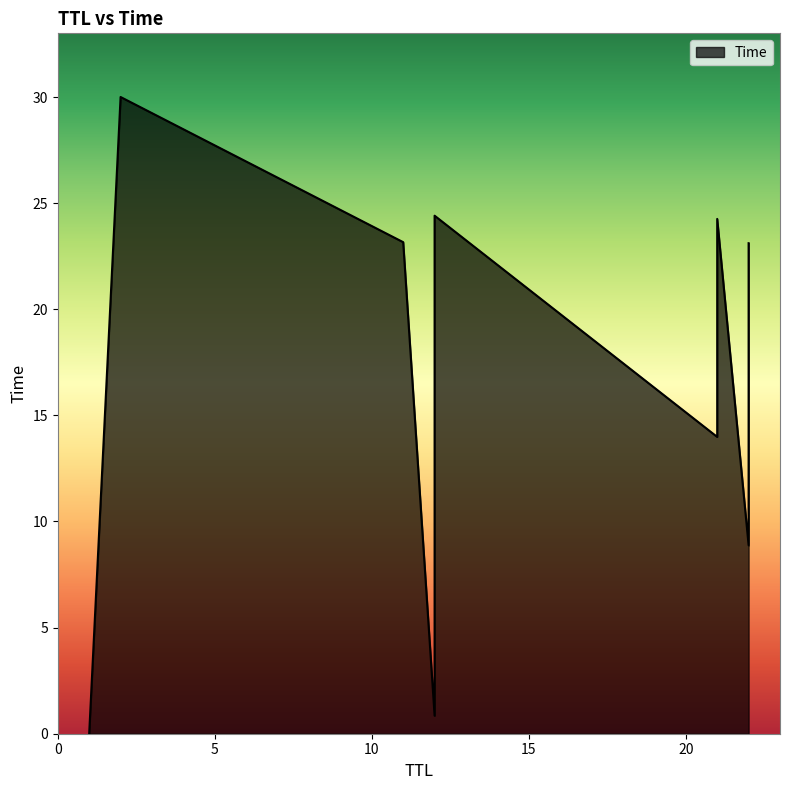

At which category does the chart reach its peak across all series?

2